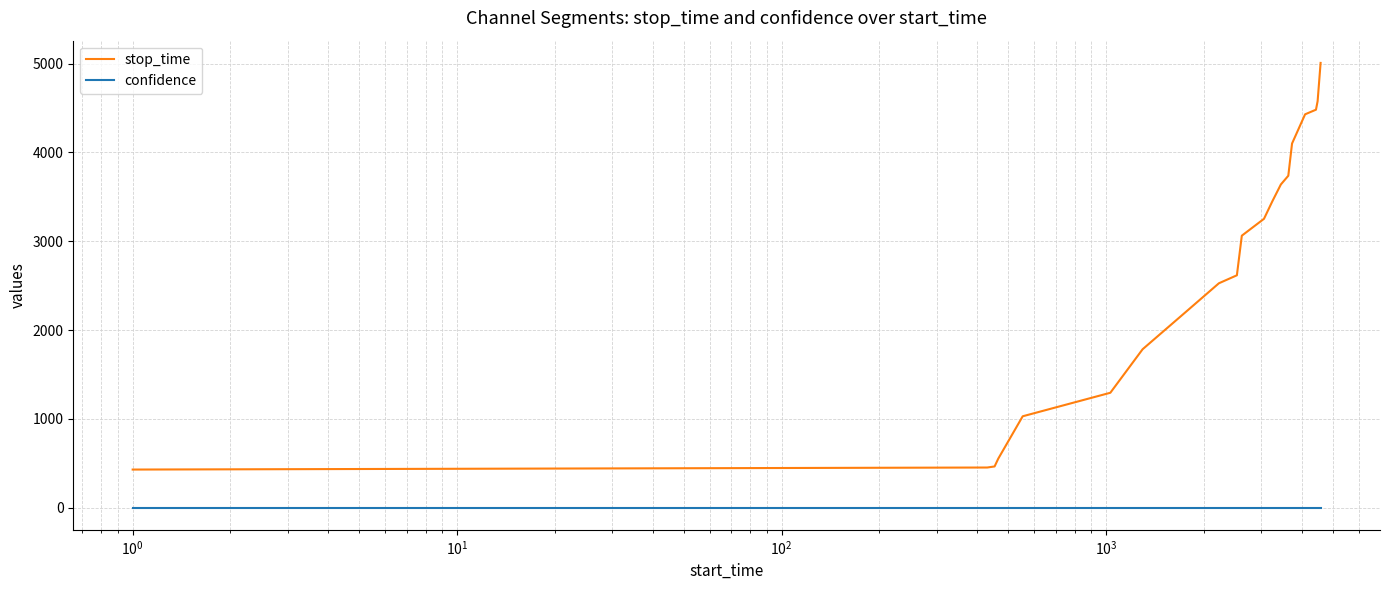

What is the difference between the maximum and minimum values in the stop_time series?

4580.0